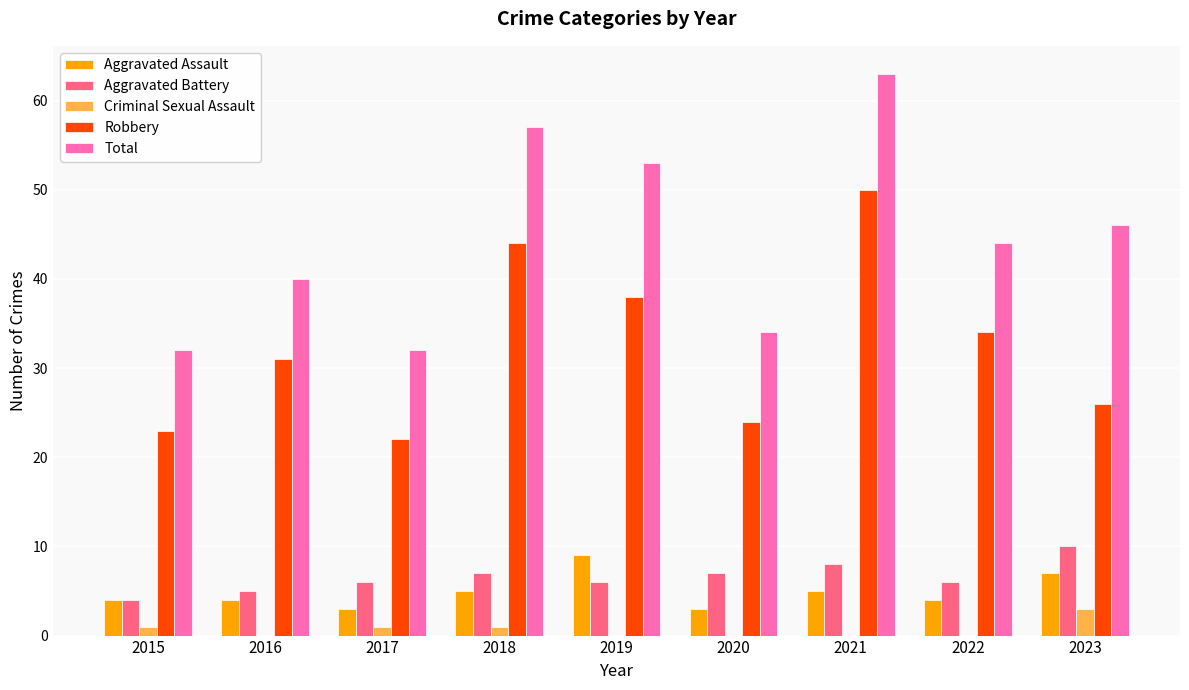

Which series has the largest range (max minus min)?

Total